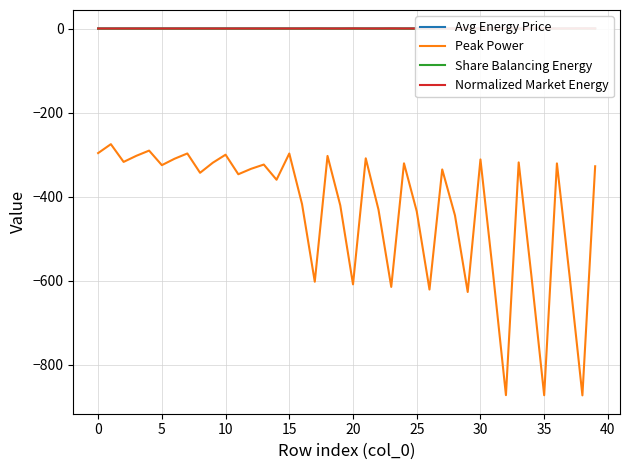

True or false: Peak Power has a value of -872.9 at 35.

True